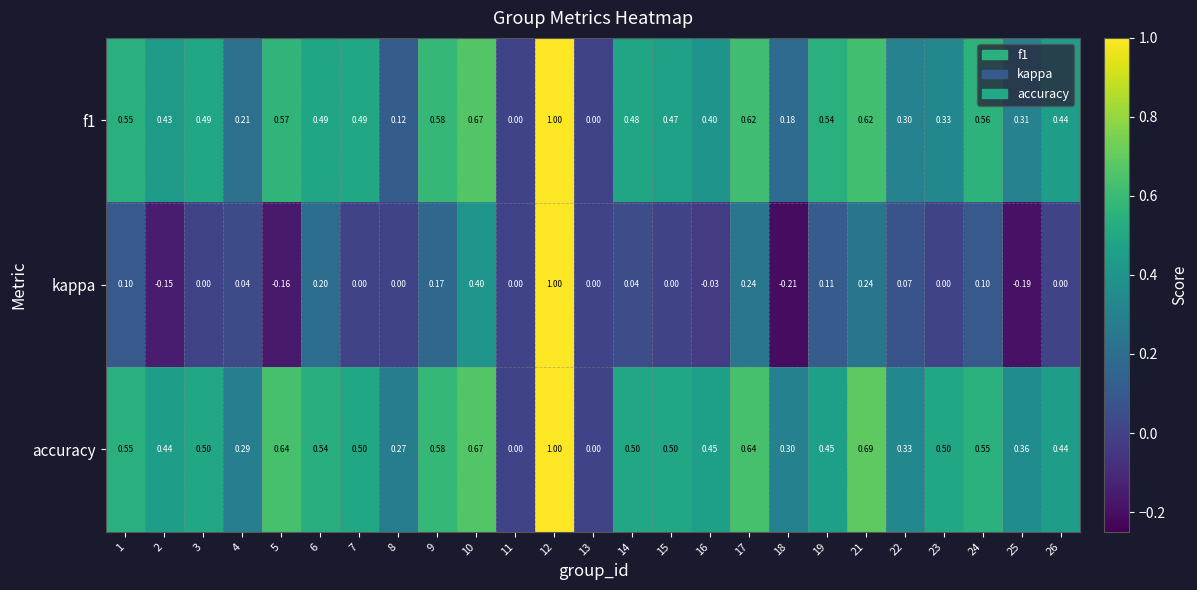

Is the value of kappa at 22 greater than the value of f1 at 9?

No